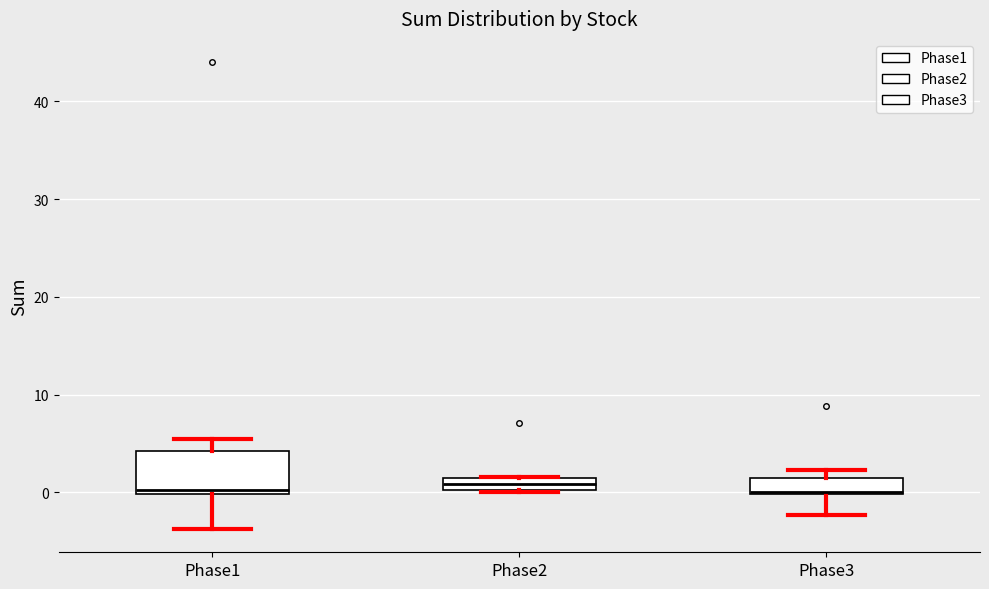

Comparing the boxes themselves (not the whiskers), which one is the tallest?

Phase1